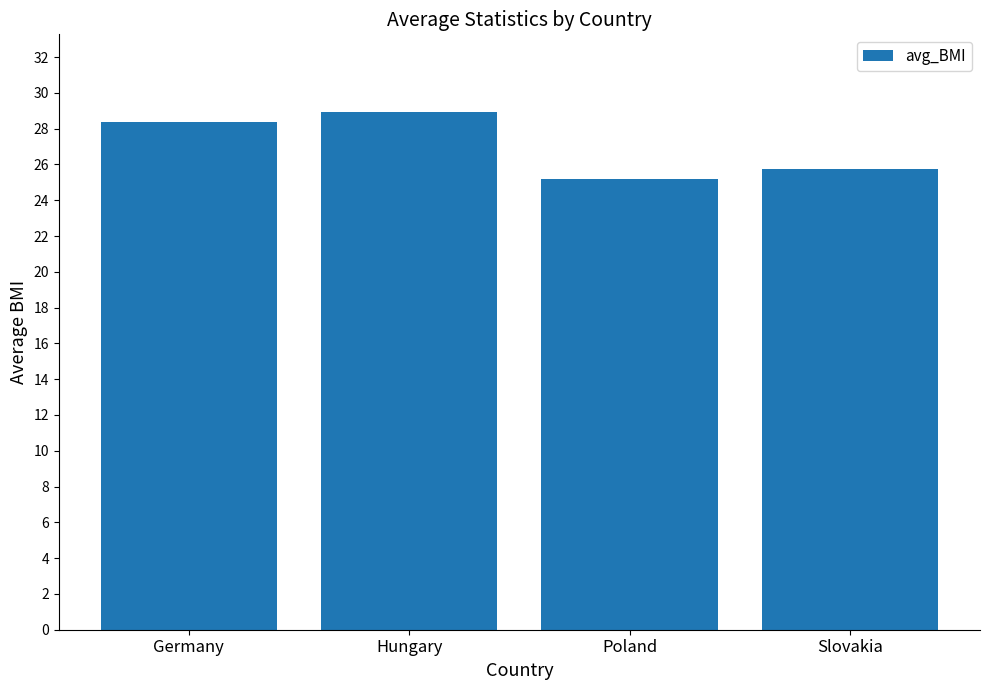

What is the value of the 4th bar from the left?

25.8